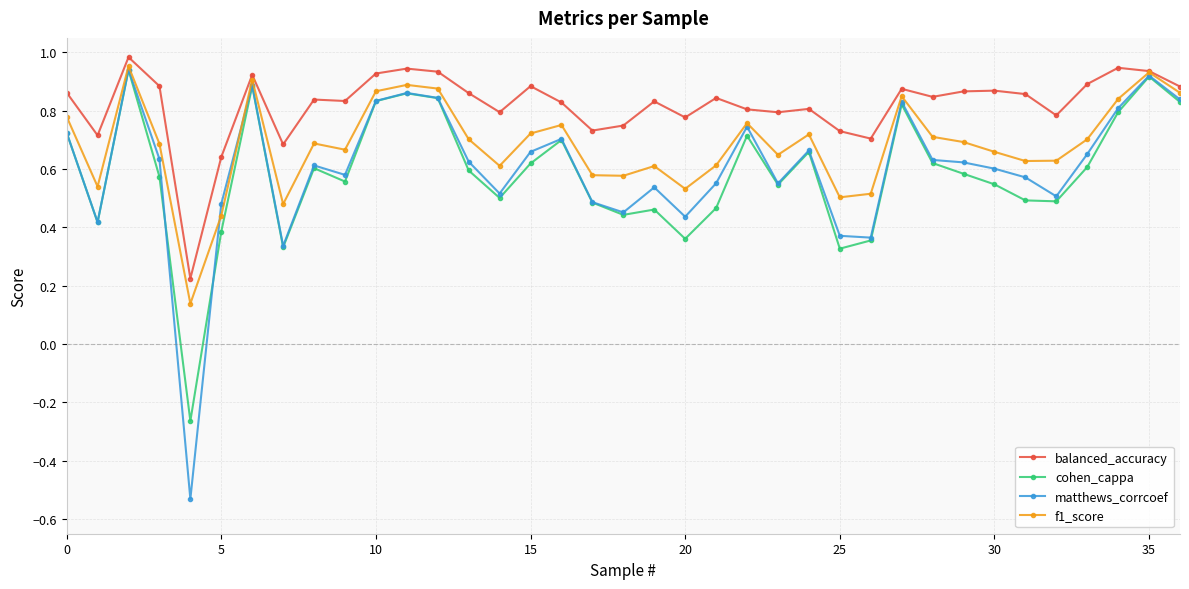

At how many categories does at least one series exceed 0?

37